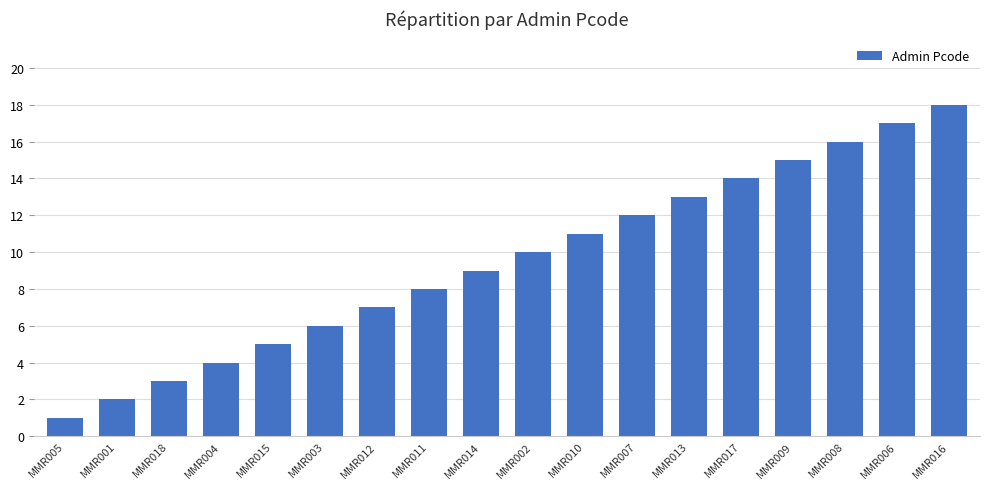

List the labels in order of value, largest first.

MMR016, MMR006, MMR008, MMR009, MMR017, MMR013, MMR007, MMR010, MMR002, MMR014, MMR011, MMR012, MMR003, MMR015, MMR004, MMR018, MMR001, MMR005